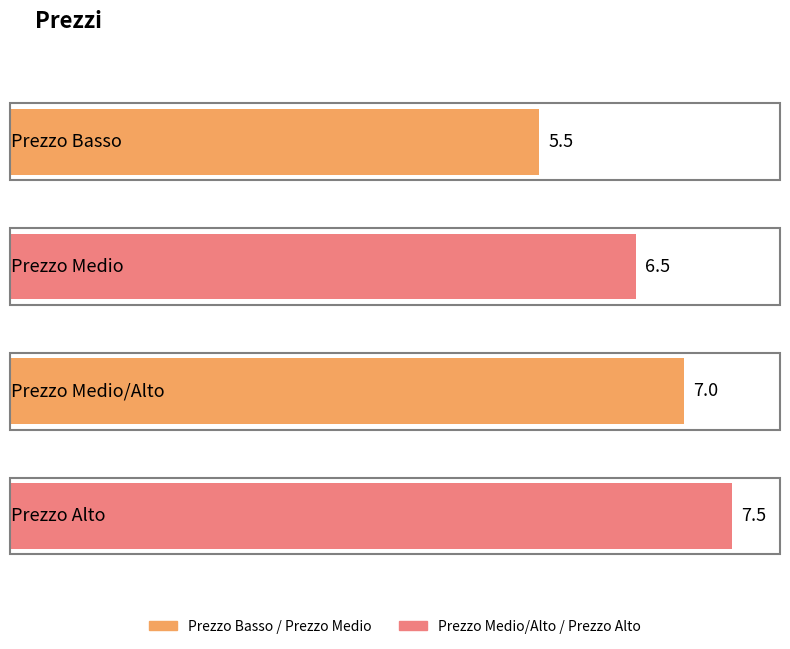

What is the change in value from Prezzo Medio to Prezzo Medio/Alto?

+0.5